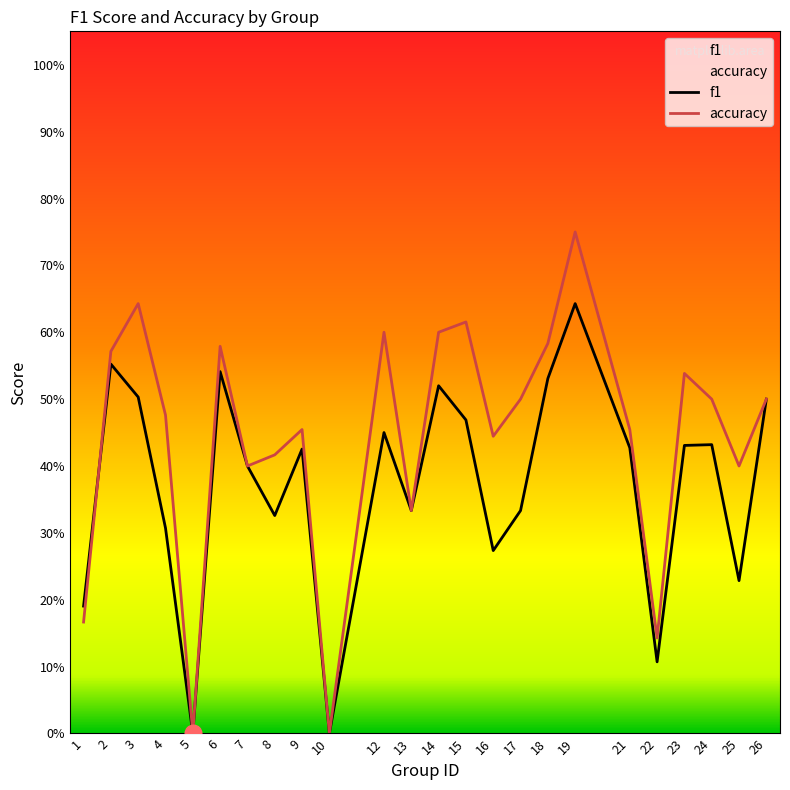

Does the chart display data point markers on the line(s)?

No